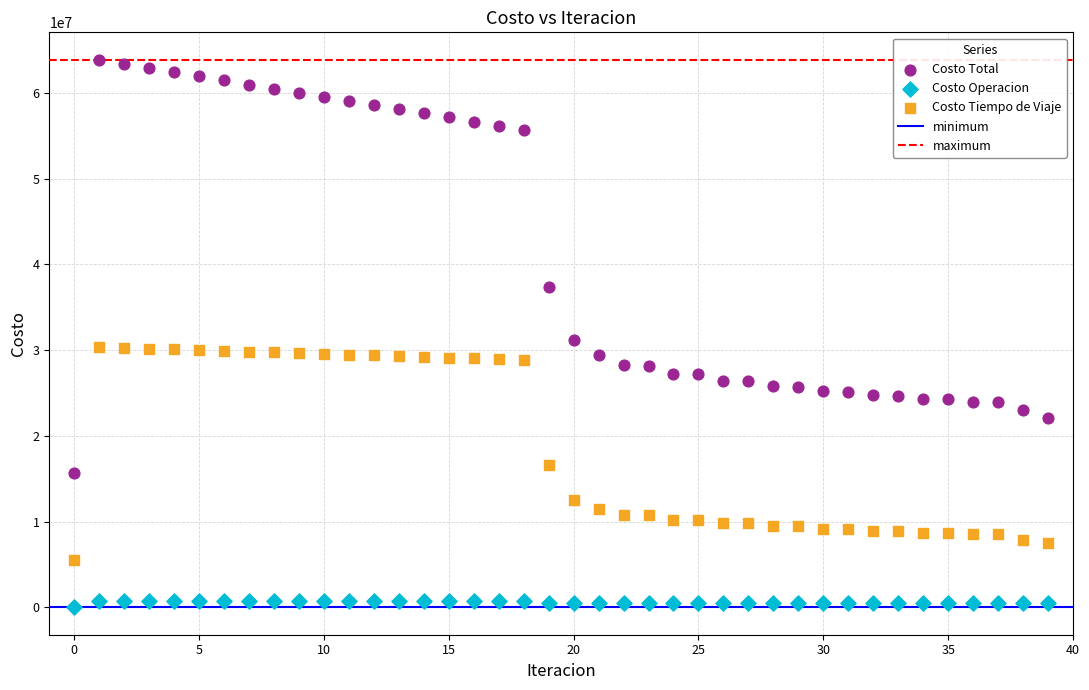

Which series reaches the maximum Y coordinate?

Costo Total